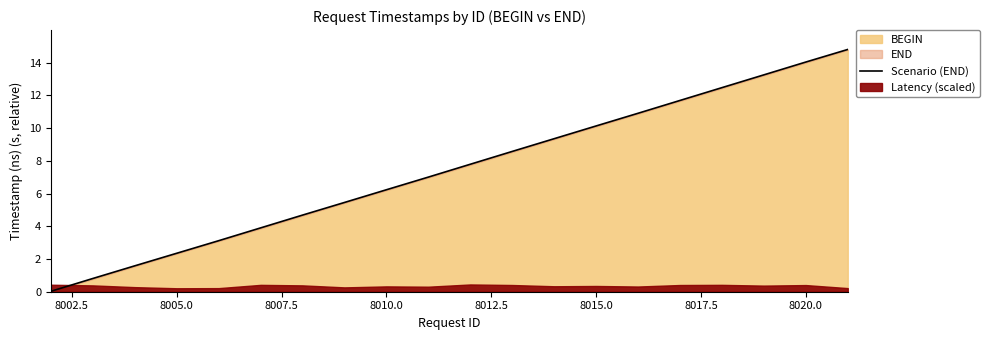

How many data points does each series have?

20